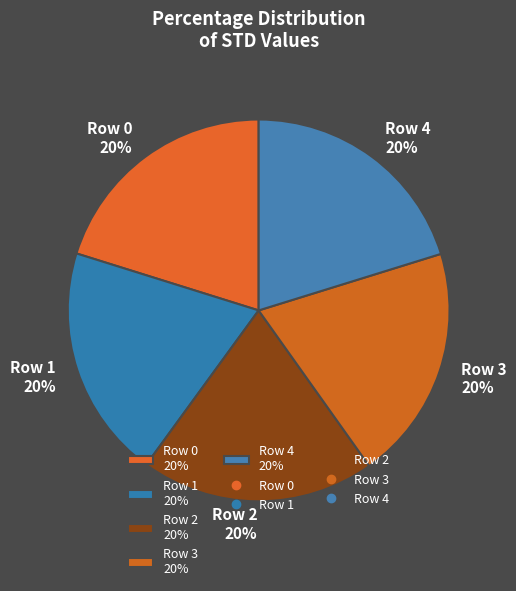

What percentage is the Row 3 slice, to the nearest percent?

20%